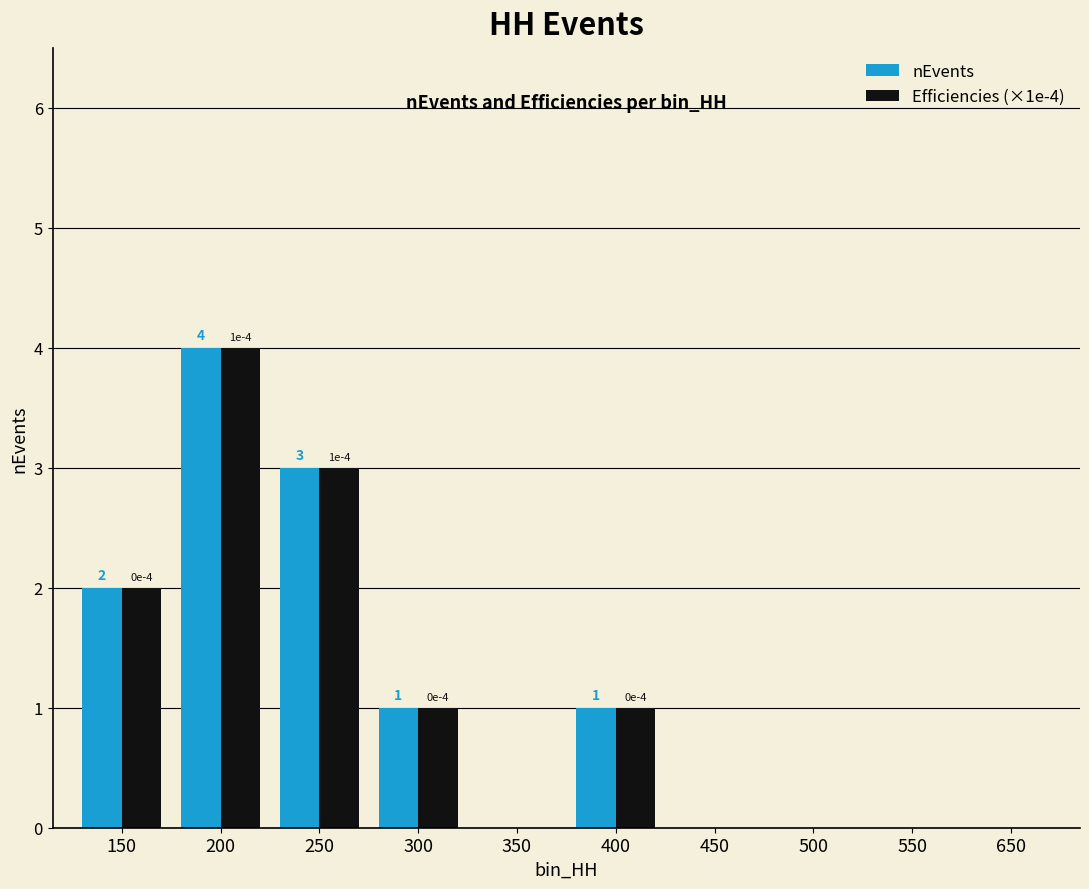

Is the value of nEvents at 250 greater than the value of Efficiencies (×1e-4) at 350?

Yes